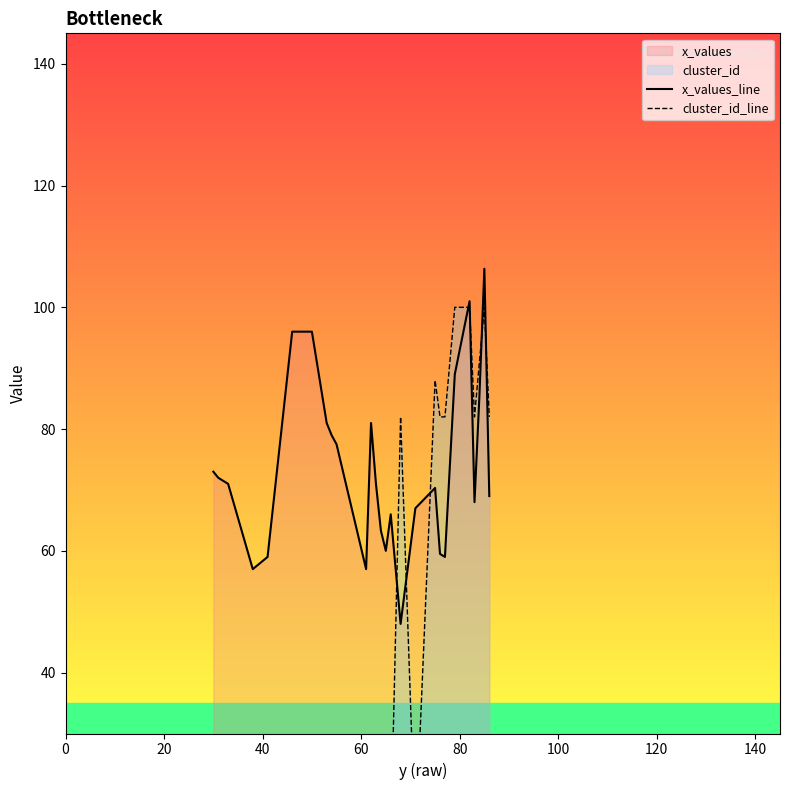

Rank the series by their maximum value, from lowest to highest.

cluster_id_line, x_values_line